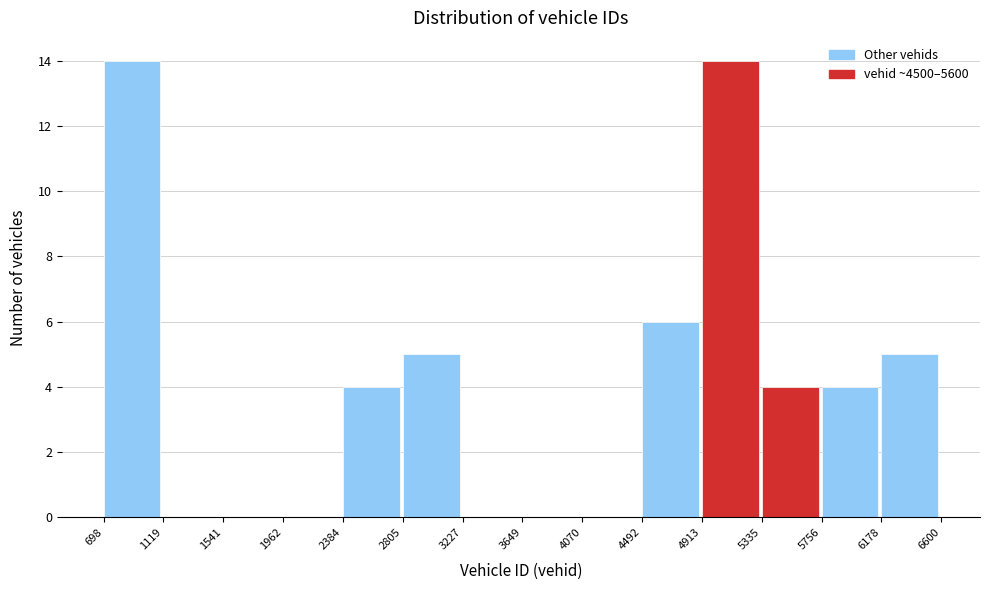

Reading left to right, transcribe this chart: for each bar, give the range it covers on the x-axis and its height. The values are not printed on the chart, so give them approximately, as read against the axis.

698 to 1119: 14
1119 to 1541: 0
1541 to 1962: 0
1962 to 2384: 0
2384 to 2805: 4
2805 to 3227: 5
3227 to 3649: 0
3649 to 4070: 0
4070 to 4492: 0
4492 to 4913: 6
4913 to 5335: 14
5335 to 5756: 4
5756 to 6178: 4
6178 to 6600: 5